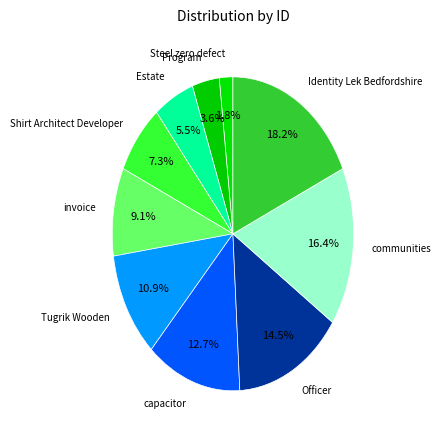

To the nearest percent, what is the average slice percentage?

10%